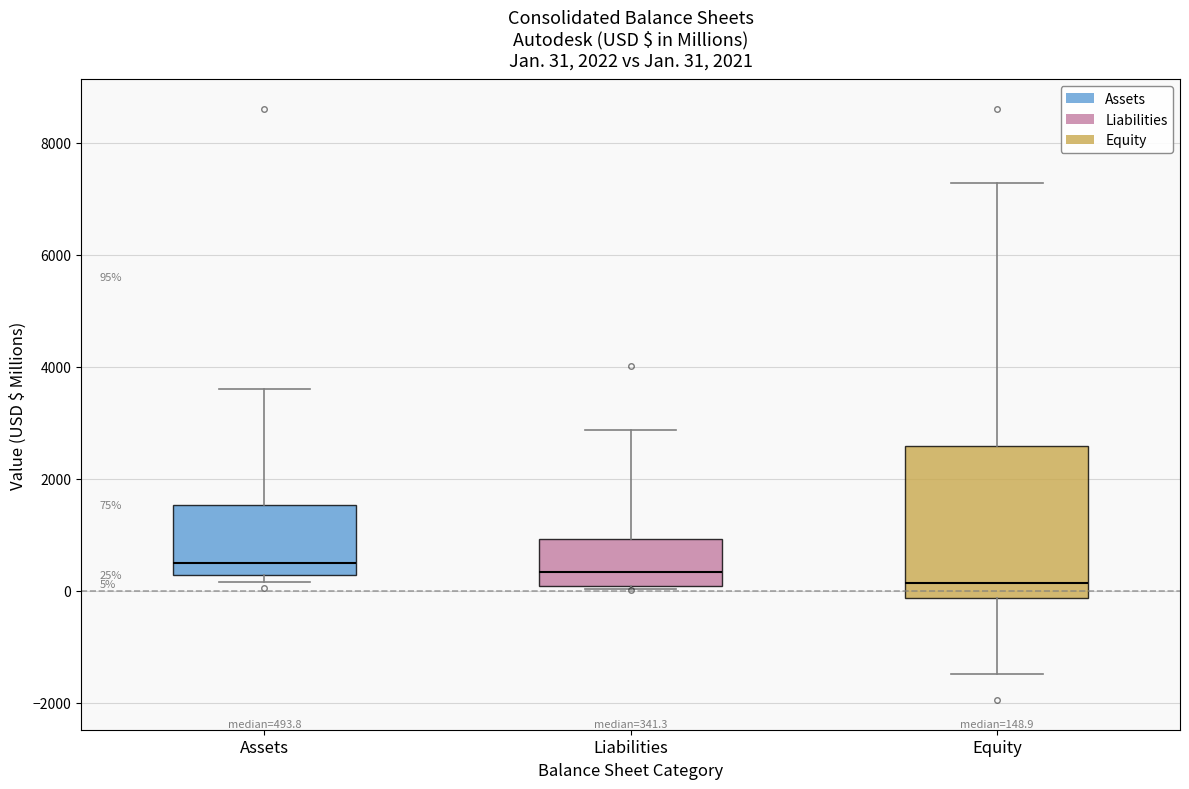

Which box is the tallest, from its lower edge to its upper edge?

Equity